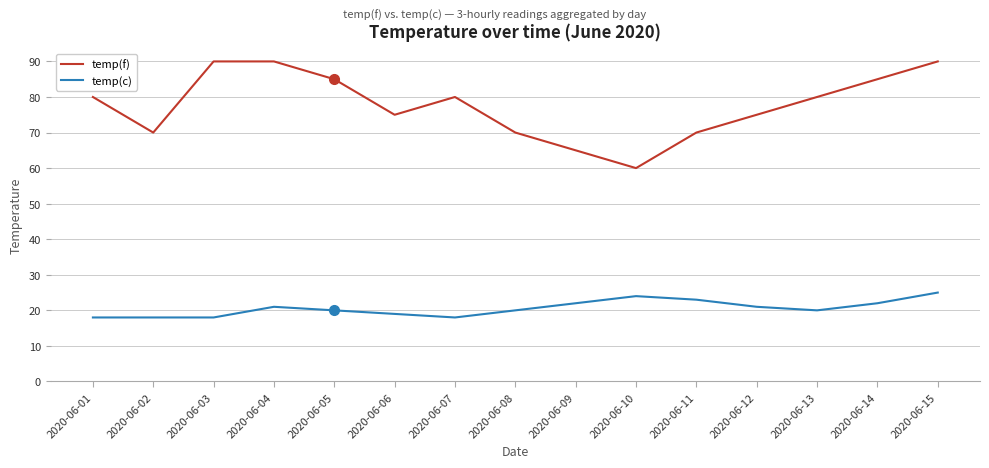

Reading right to left, what are all the values shown in this chart?

temp(f): 2020-06-15=90	2020-06-14=85	2020-06-13=80	2020-06-12=75	2020-06-11=70	2020-06-10=60	2020-06-09=65	2020-06-08=70	2020-06-07=80	2020-06-06=75	2020-06-05=85	2020-06-04=90	2020-06-03=90	2020-06-02=70	2020-06-01=80
temp(c): 2020-06-15=25	2020-06-14=22	2020-06-13=20	2020-06-12=21	2020-06-11=23	2020-06-10=24	2020-06-09=22	2020-06-08=20	2020-06-07=18	2020-06-06=19	2020-06-05=20	2020-06-04=21	2020-06-03=18	2020-06-02=18	2020-06-01=18